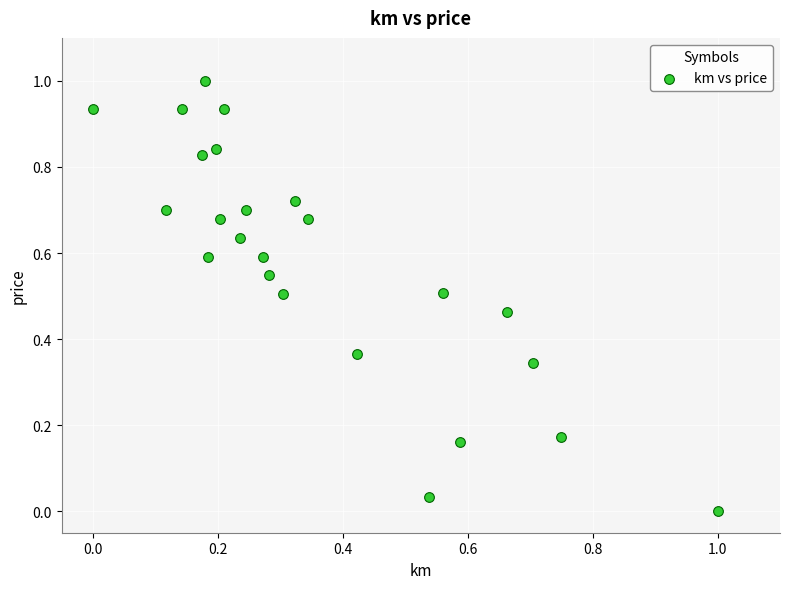

What is the range of Y values (max minus min)?

1.0